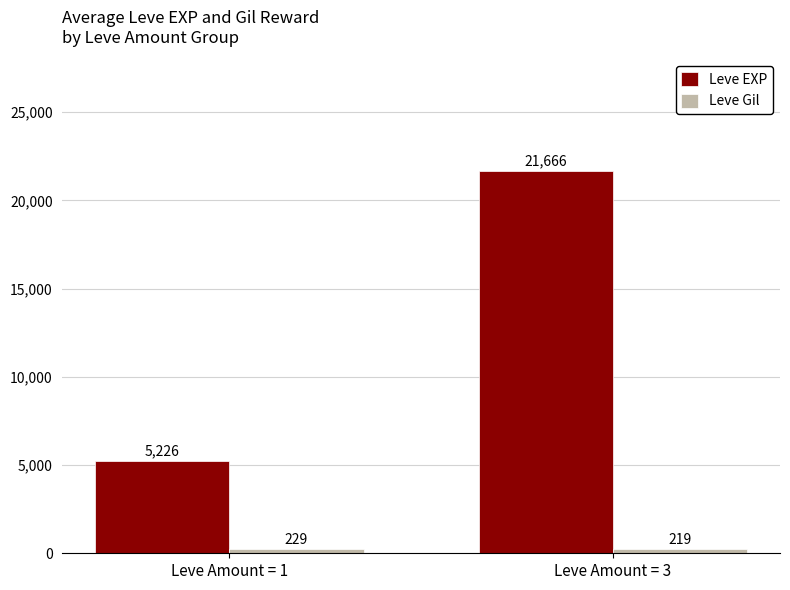

What is the maximum value for Leve EXP?

21666.1